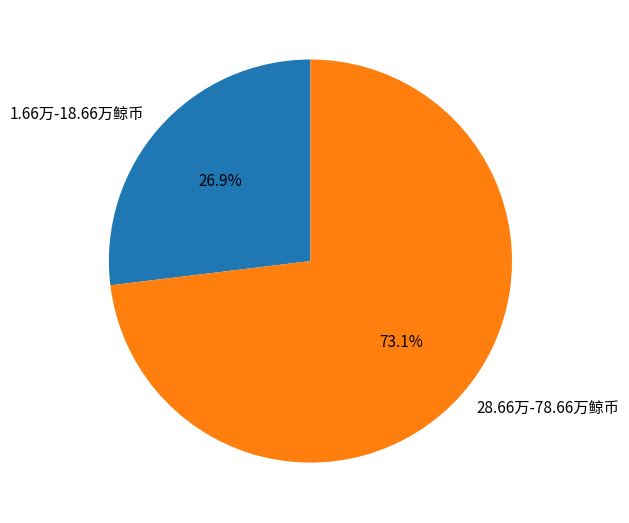

To the nearest percent, what is the average slice percentage?

50%